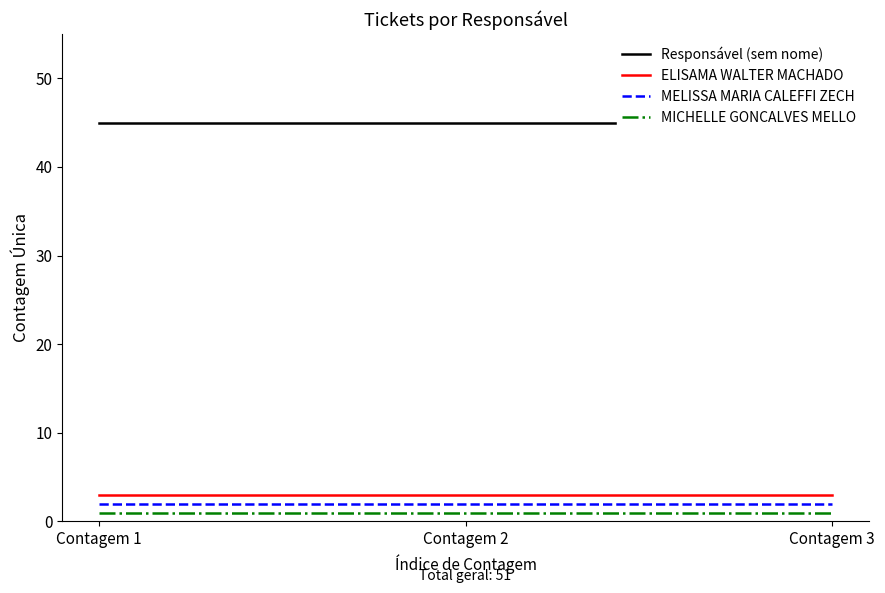

Which has a higher value, Contagem 2 or Contagem 1?

Contagem 2